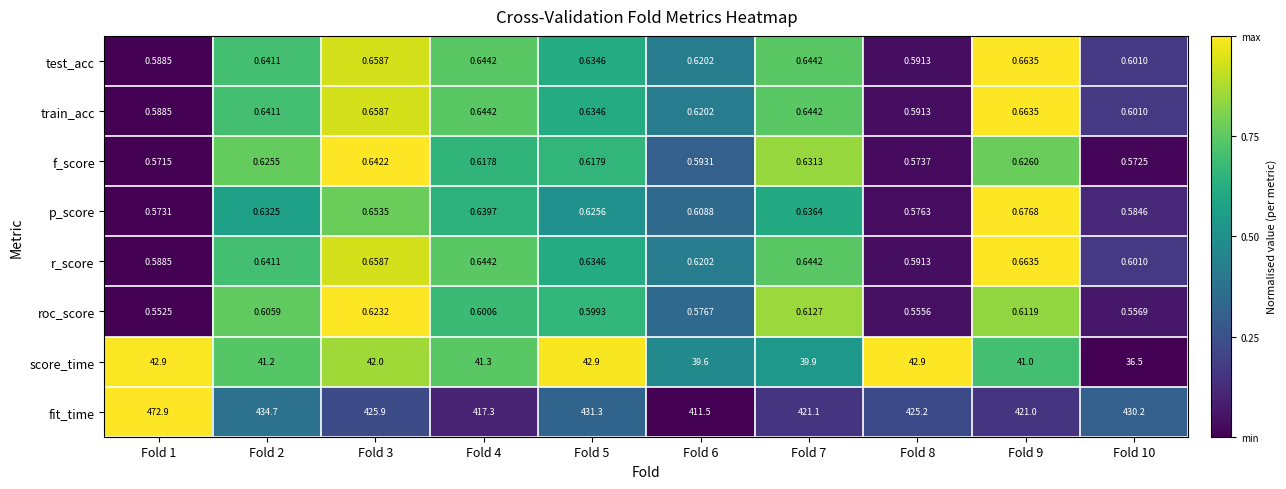

Is the value of test_acc at Fold 10 greater than the value of f_score at Fold 6?

Yes